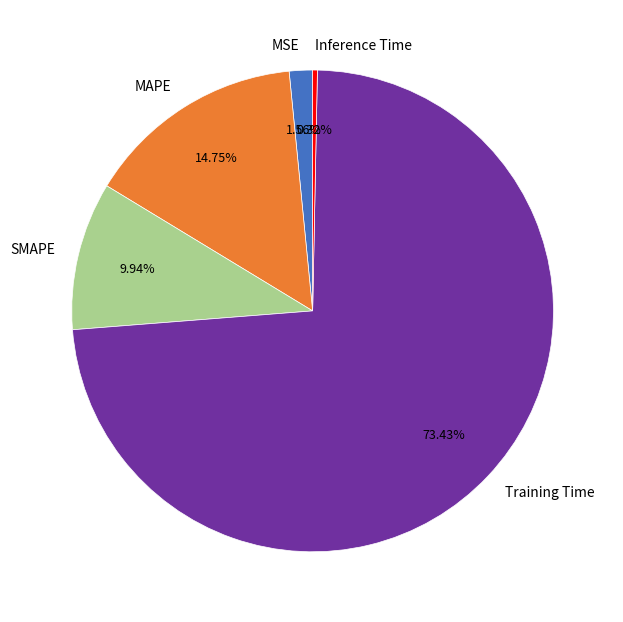

Does Training Time represent more than half of the total?

Yes